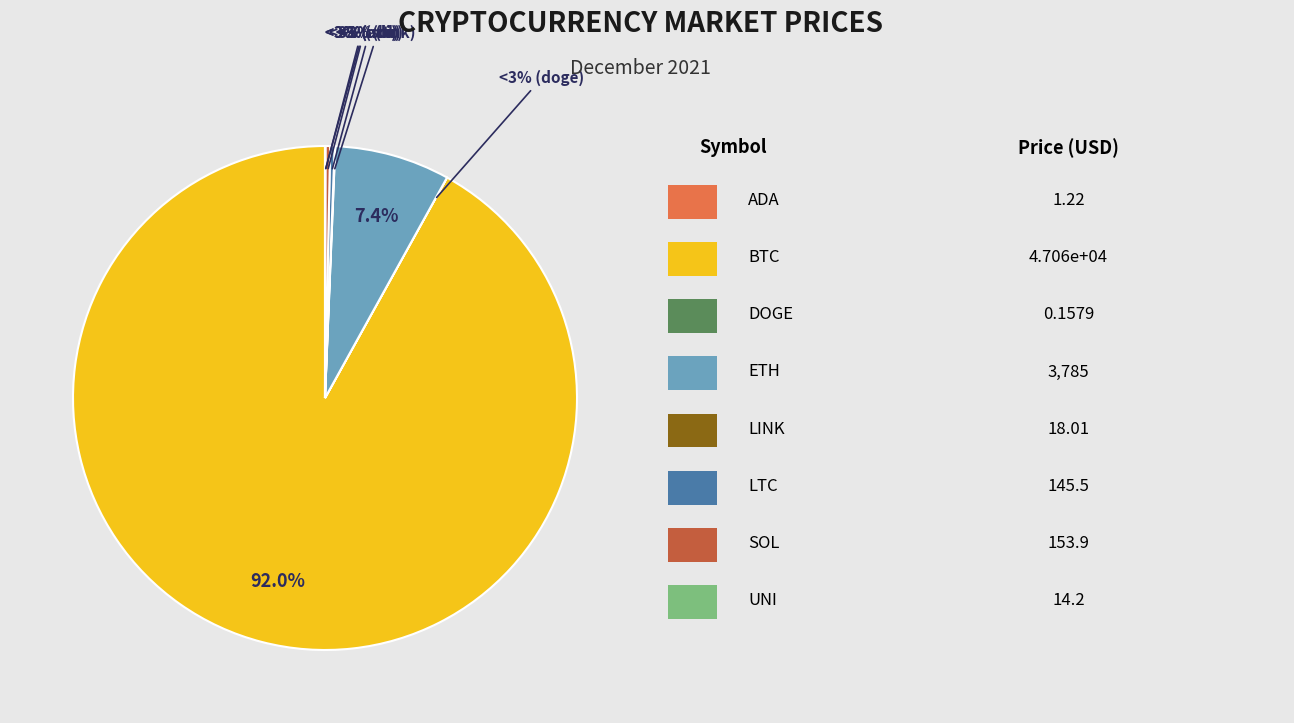

What portion of the pie excludes eth?

92.6%